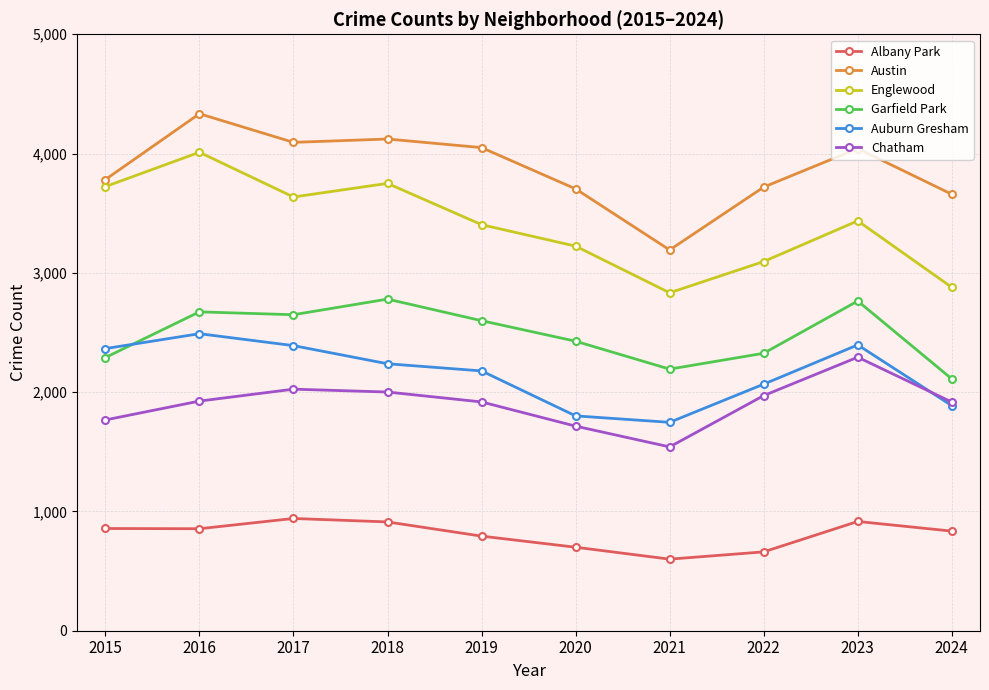

At which label does Austin reach its peak?

2016